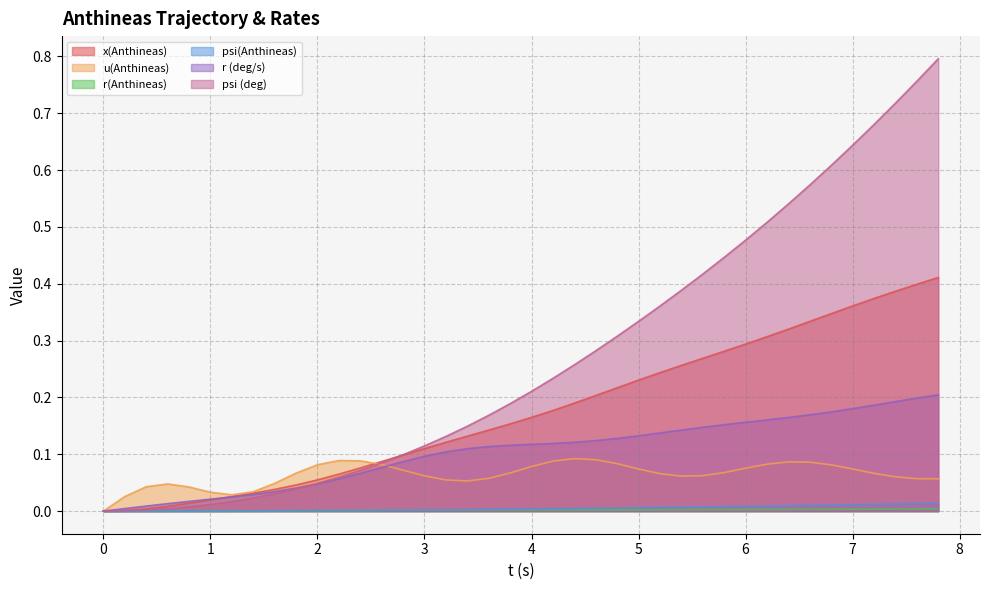

What is the spread (max minus min) of values at 2.0?

0.1